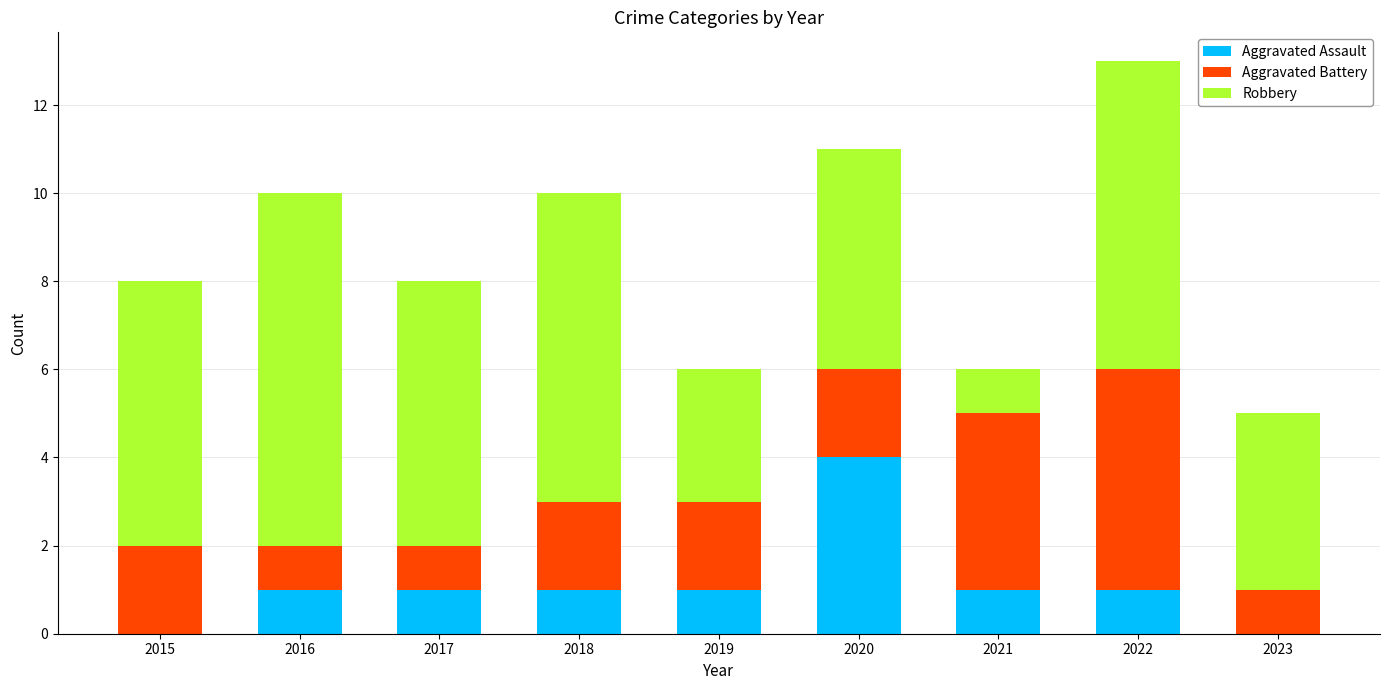

What are all the series names shown in the legend?

Aggravated Assault, Aggravated Battery, Robbery